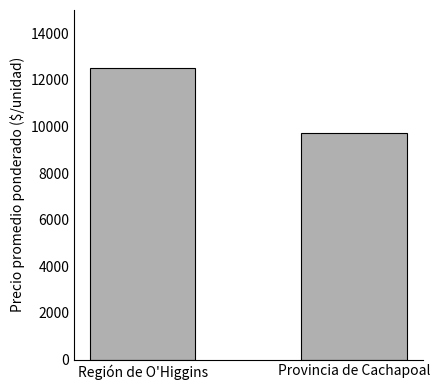

At which category does the chart reach its peak across all series?

Región de O'Higgins